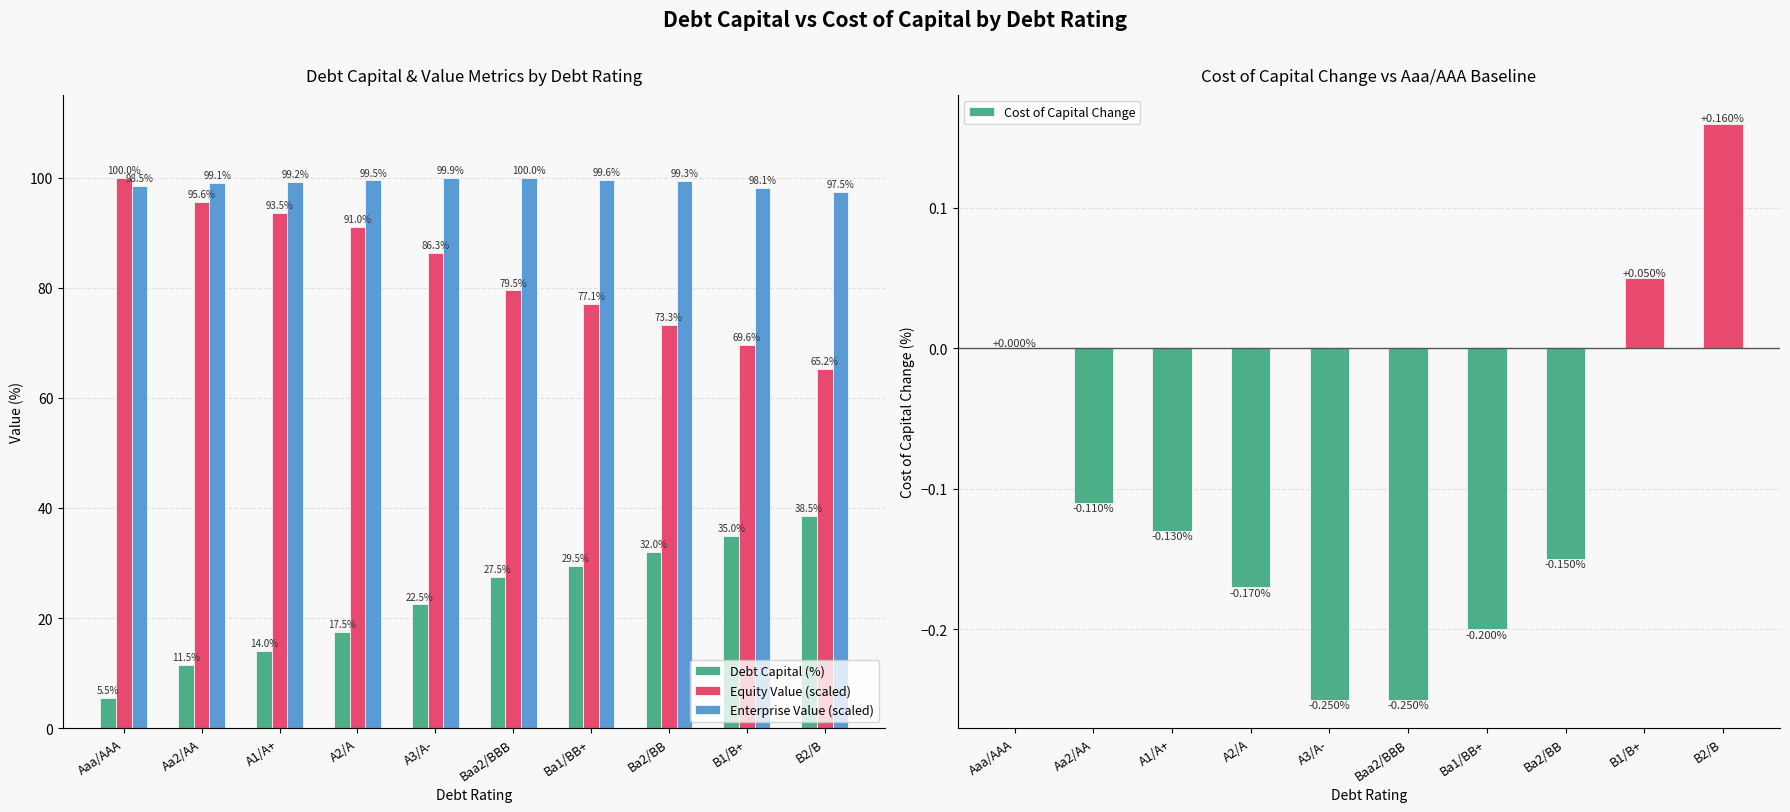

At how many categories does at least one series exceed 97?

10